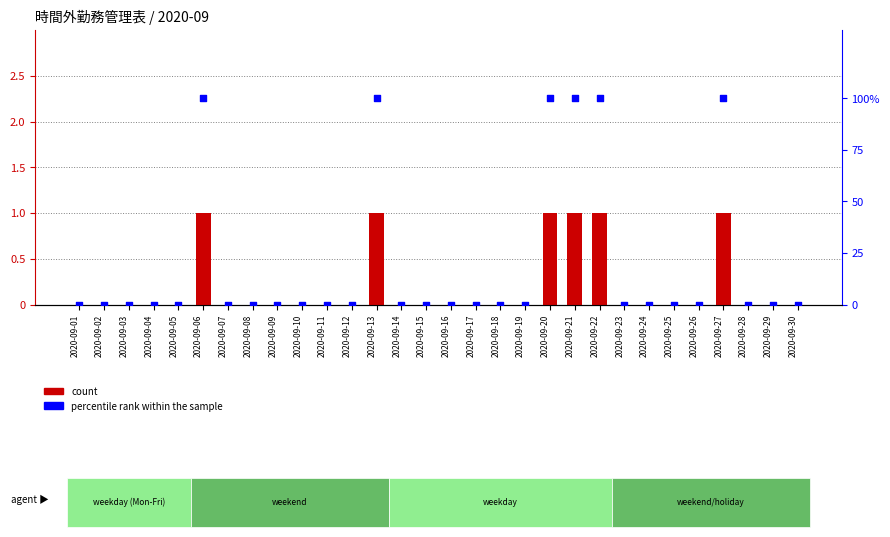

Which series has the widest spread of Y values?

percentile rank within the sample